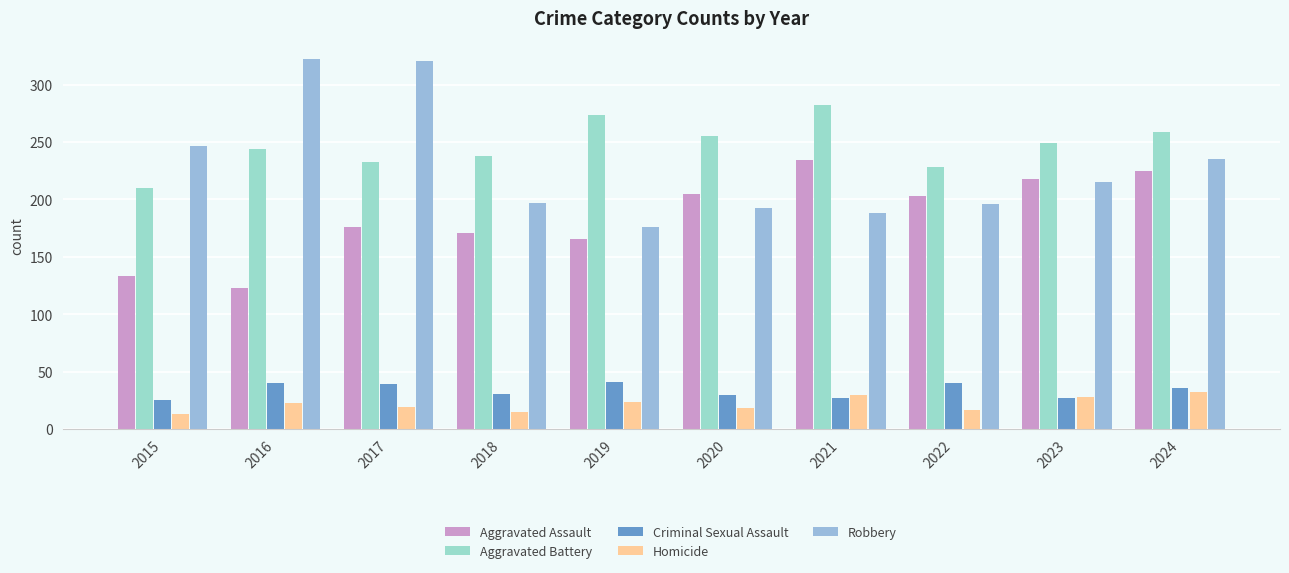

At which category is the sum across all series the highest?

2017